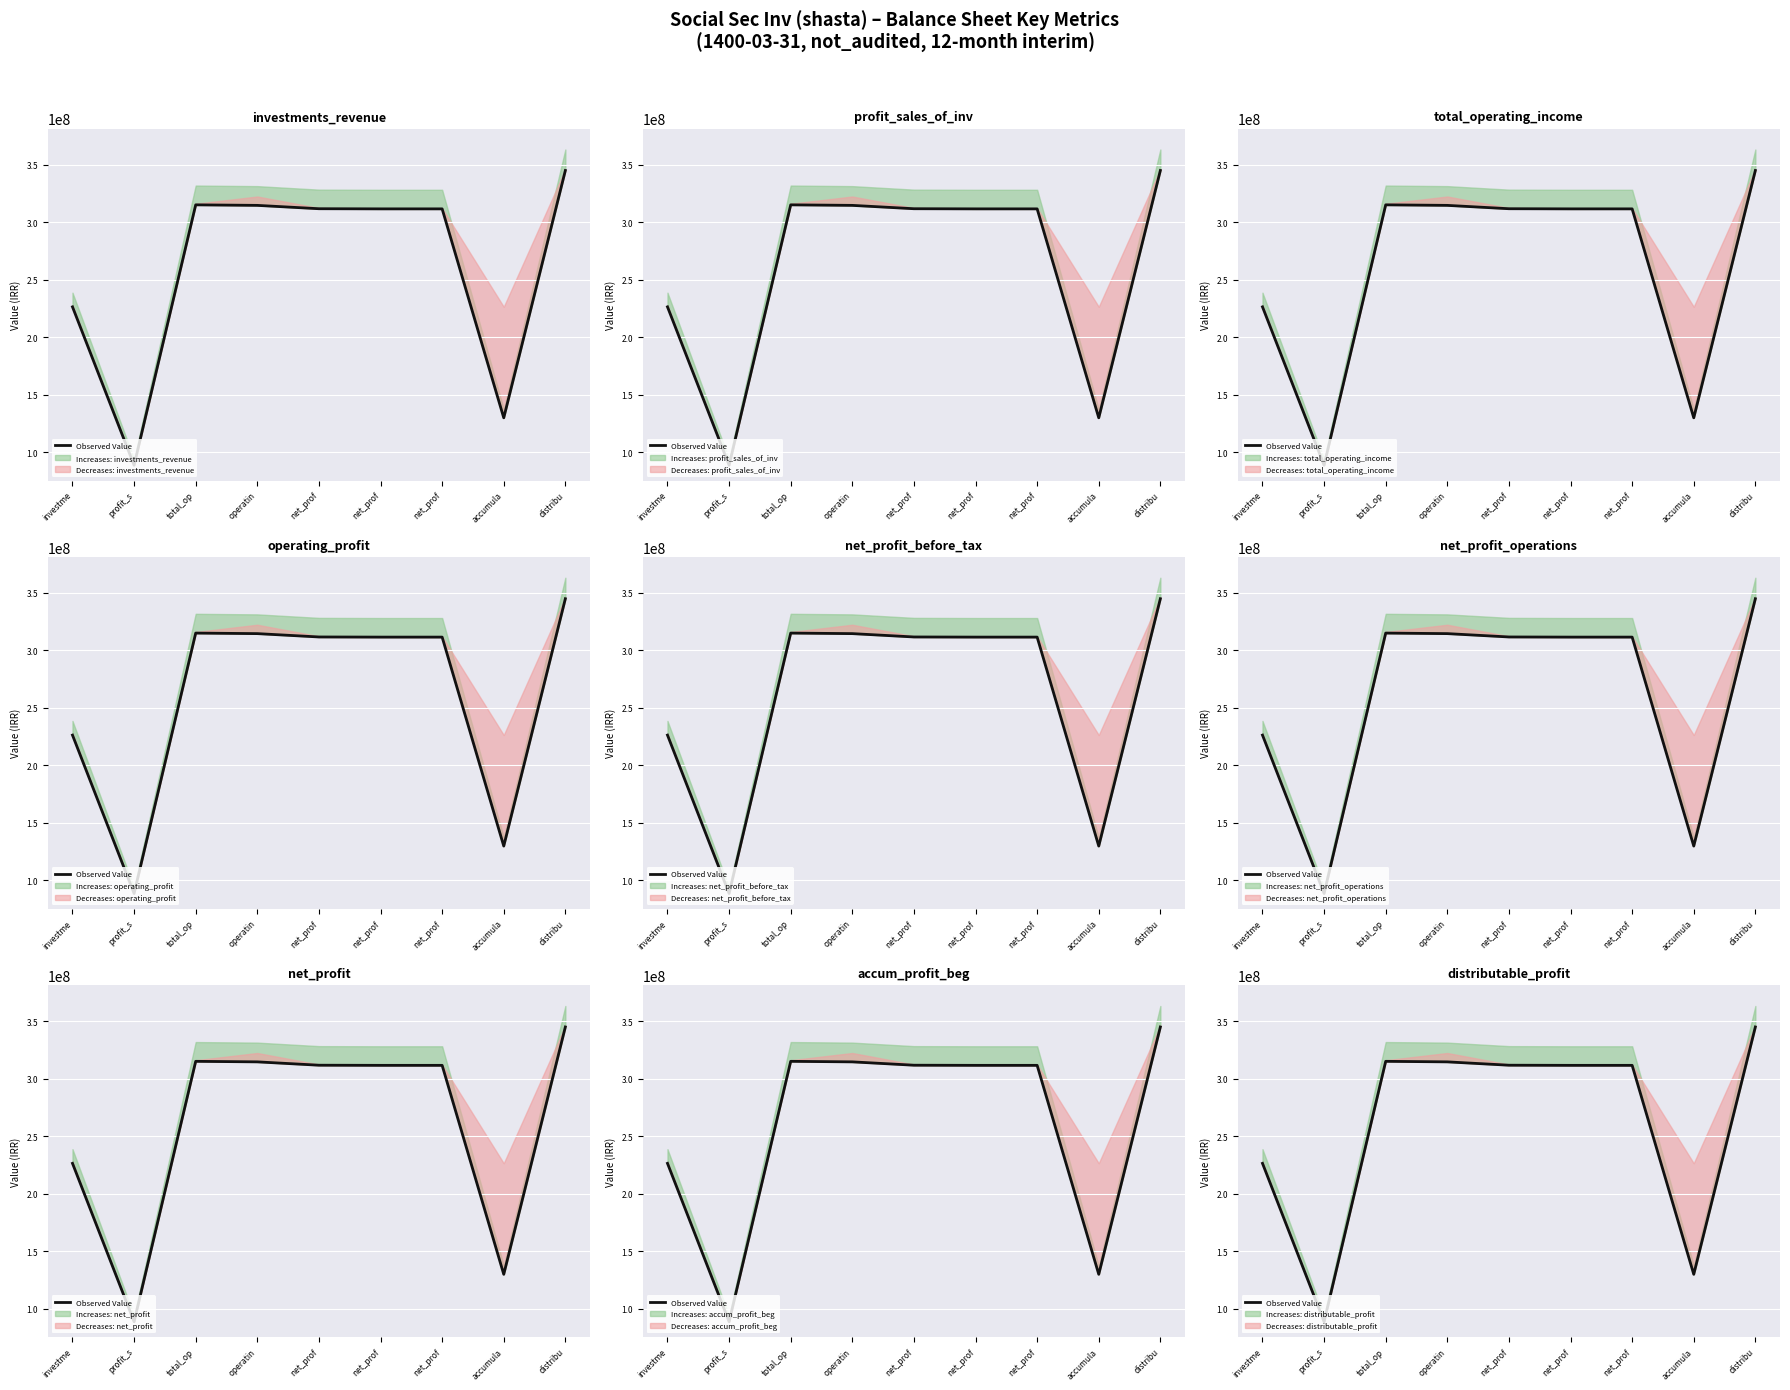

Count the number of data series in this chart.

1